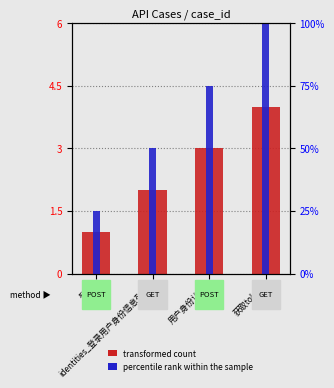

What is the value of the 4th bar from the left?

4